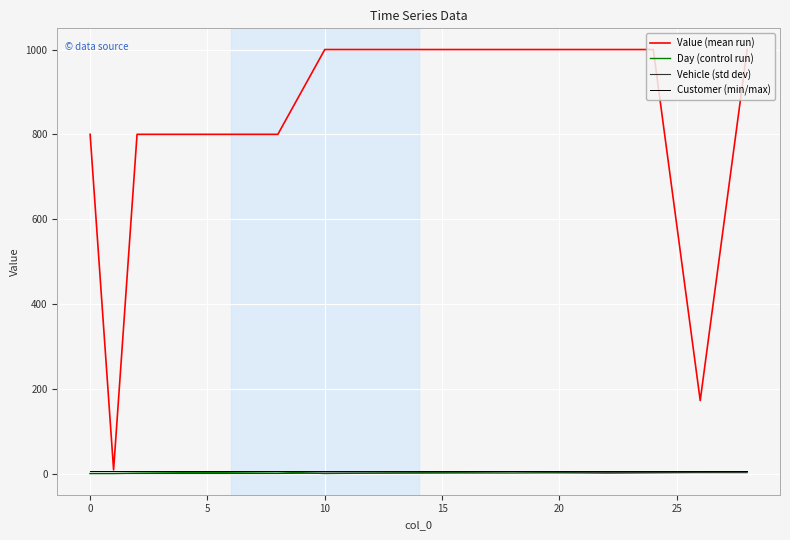

What is the greatest value displayed?

1000.0